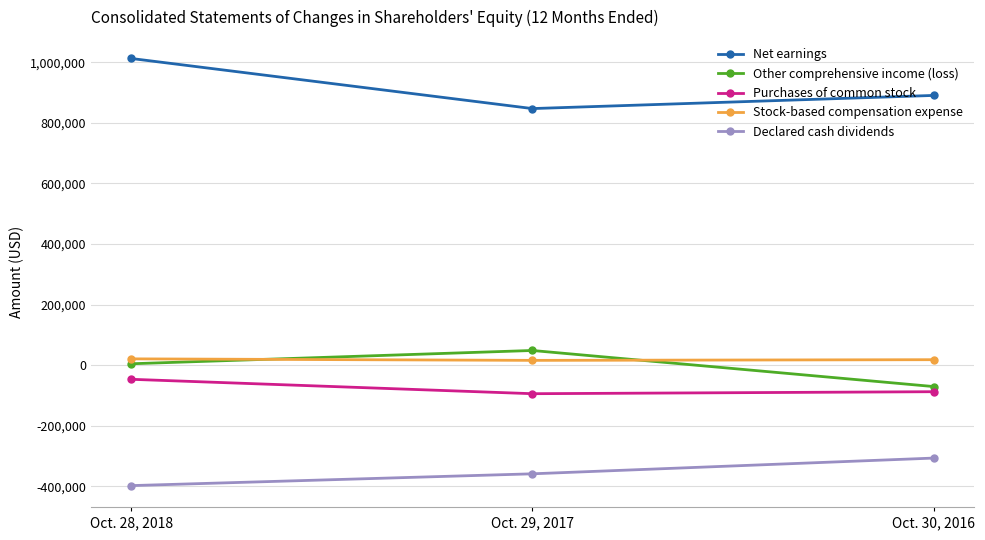

What is the highest value of the Net earnings series?

1012582